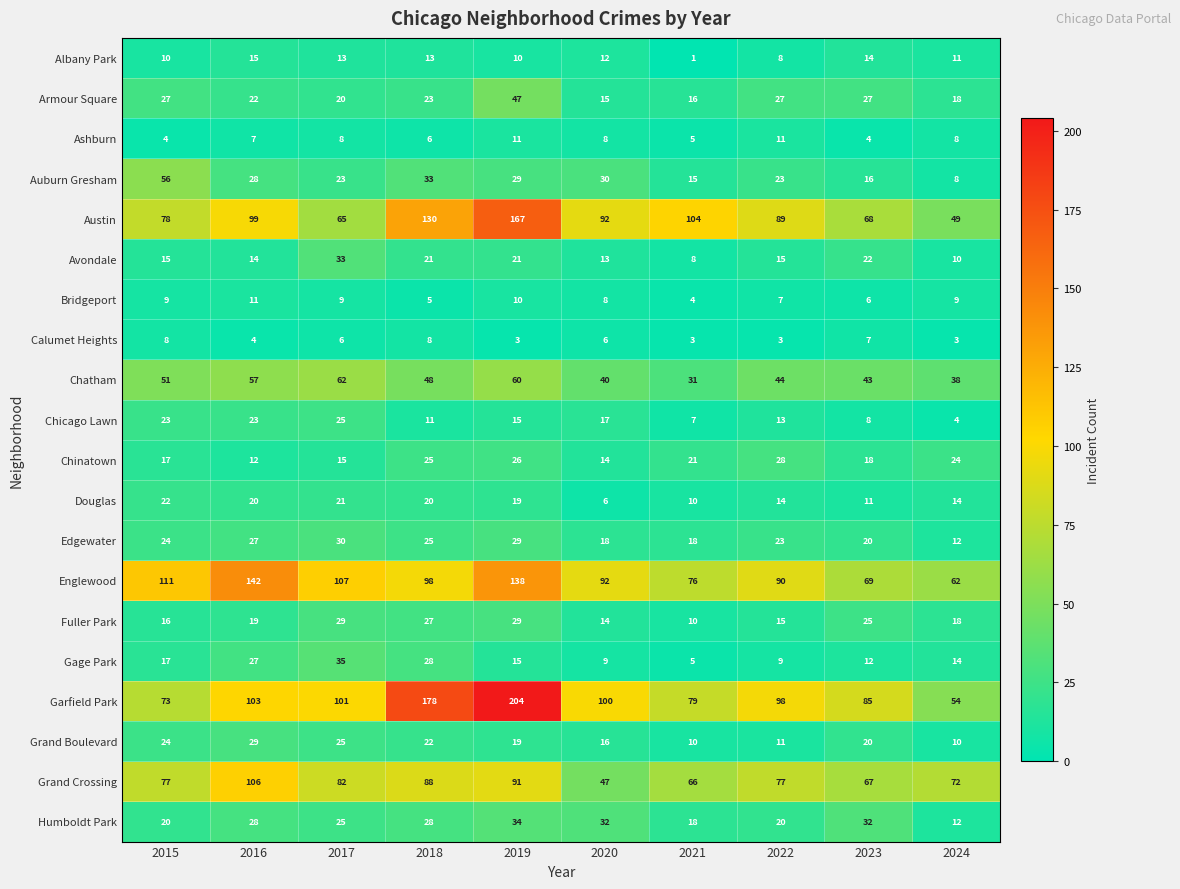

Which category has the lowest value across all series?

2021